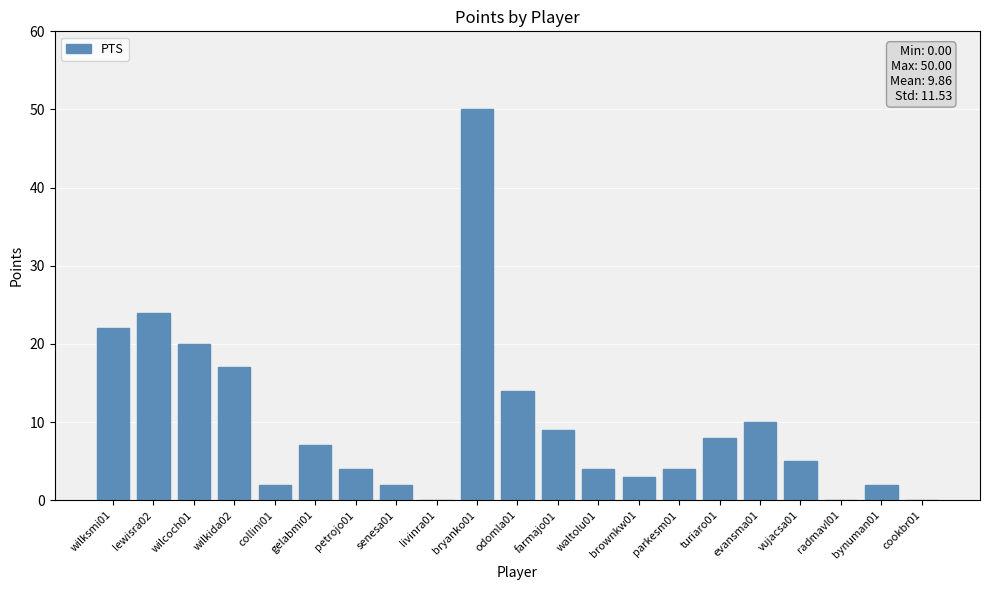

What is the maximum value shown in the chart?

50